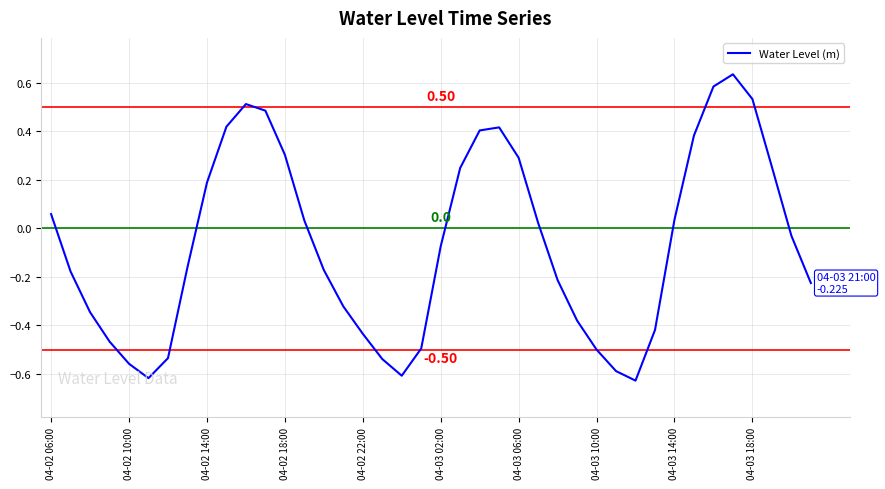

What is the difference between the maximum and minimum values?

1.3